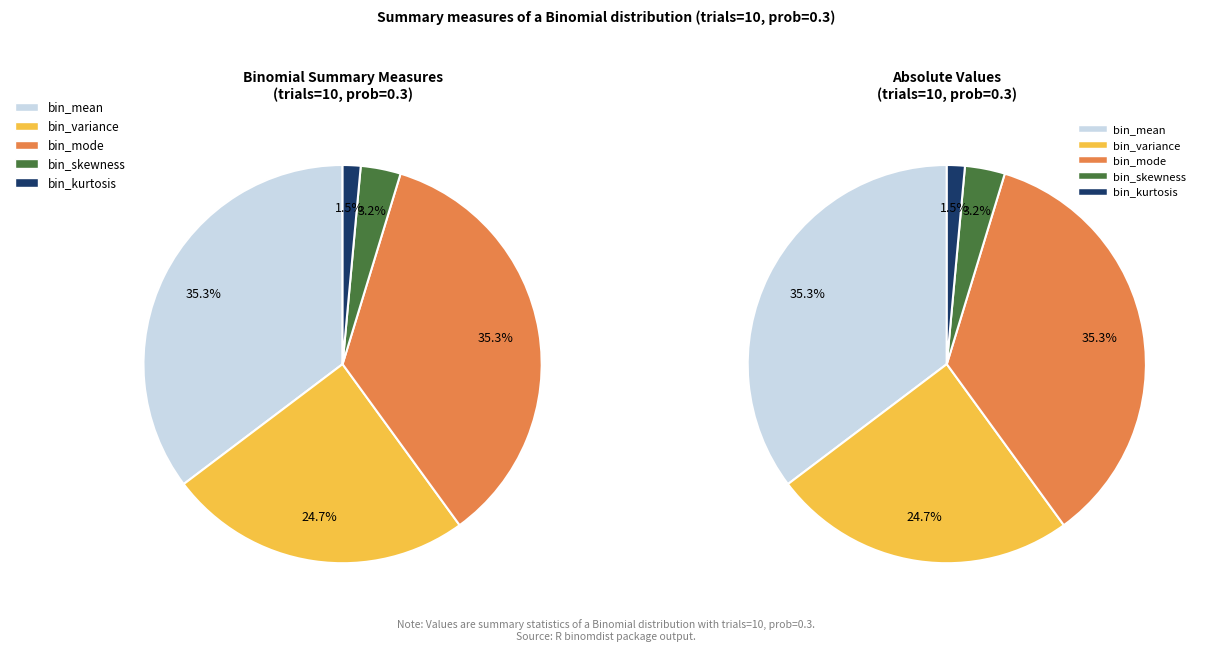

What portion of the pie excludes bin_kurtosis?

98.5%